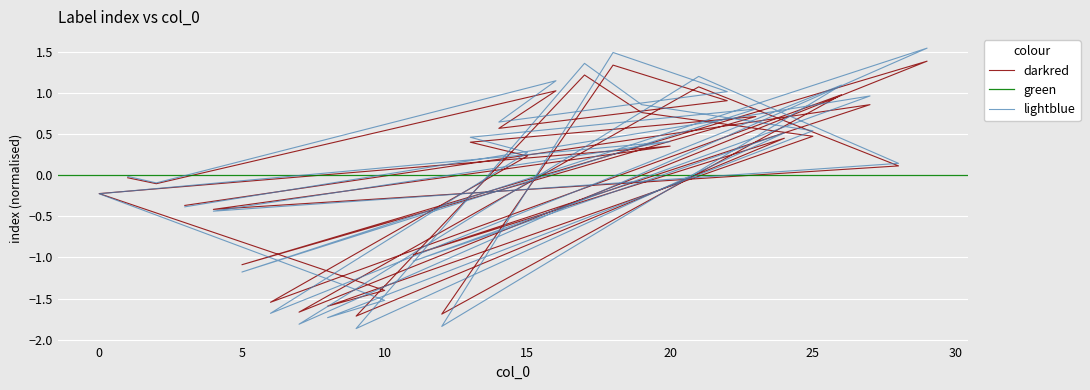

How many interior local peaks (higher than both neighbors) does the data have?

10